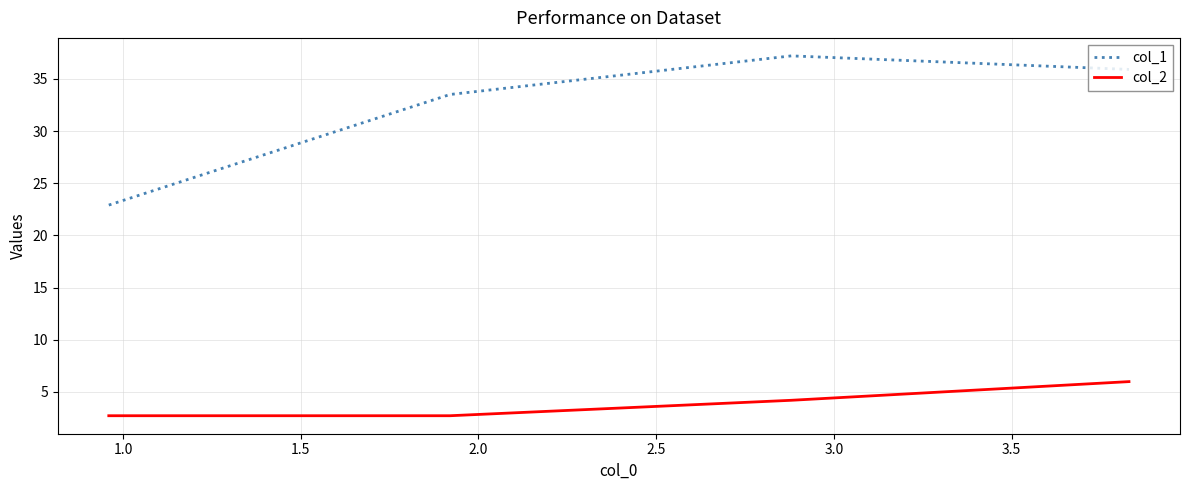

At how many categories does at least one series exceed 8?

4